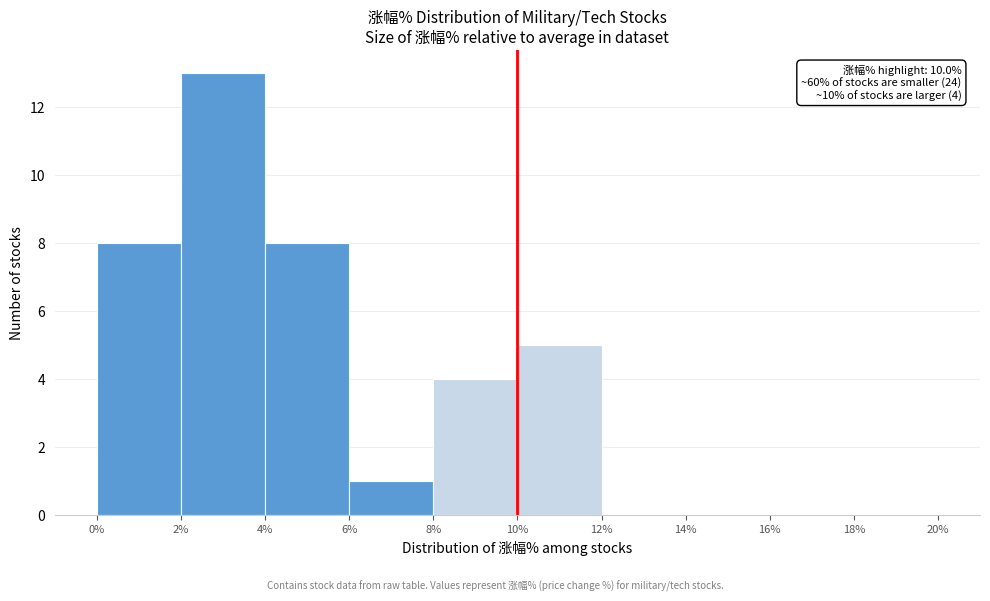

Over which range of the x-axis is the bar tallest?

2% to 4%